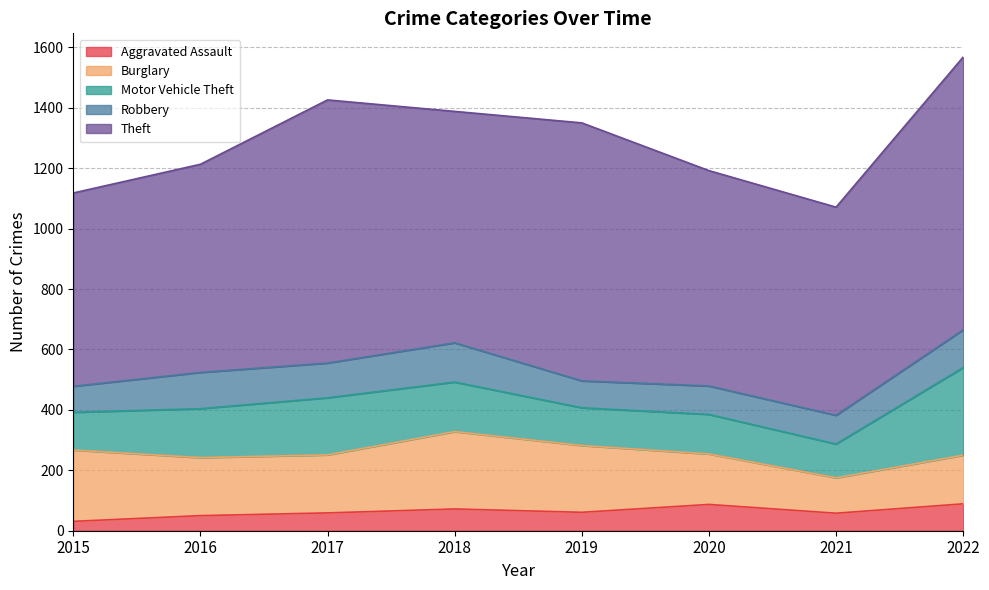

Reading left to right, transcribe all the data shown in this chart.

Aggravated Assault: 31	50	59	72	61	87	58	89
Burglary: 236	192	192	256	221	167	117	161
Motor Vehicle Theft: 125	162	189	164	125	131	112	290
Robbery: 86	120	115	130	89	94	95	125
Theft: 640	689	871	766	854	713	689	903